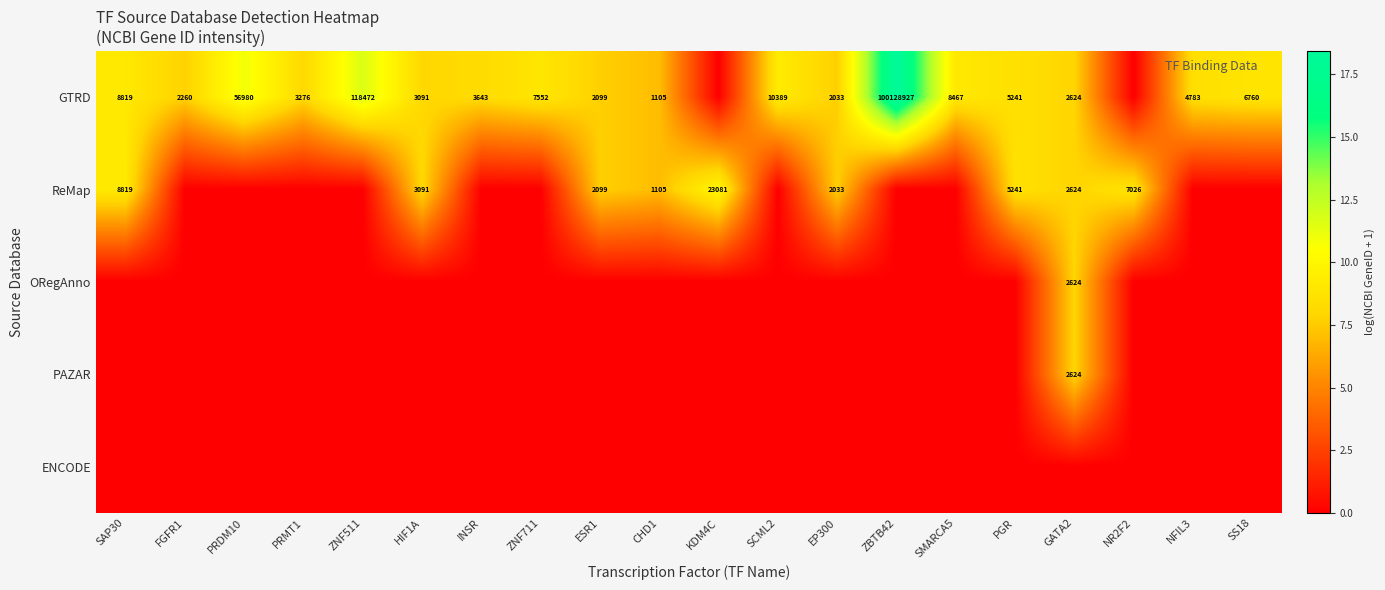

The value of ReMap at NR2F2 is 7026. True or false?

True